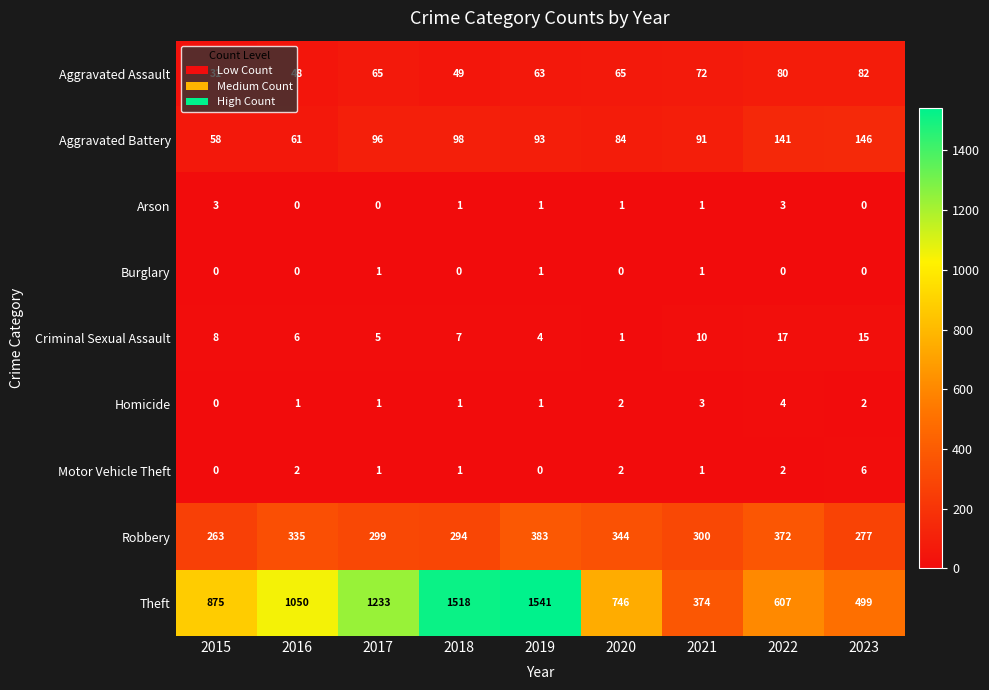

What is the approximate value of Theft at 2015?

875